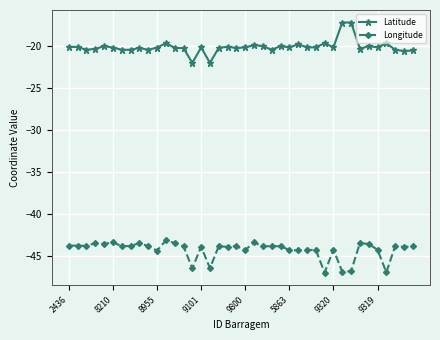

Which series has the largest total across all categories?

Latitude